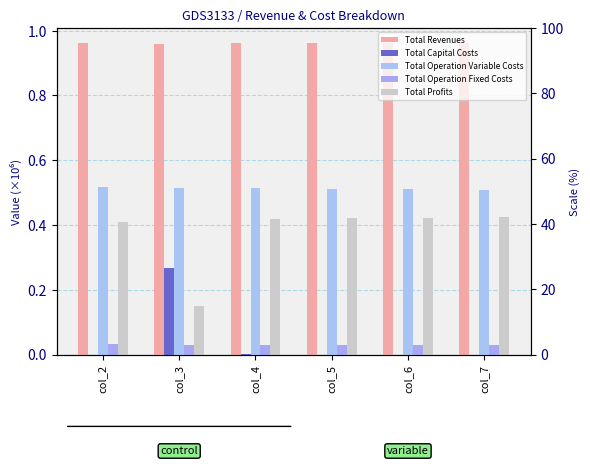

What are all the series names shown in the legend?

Total Revenues, Total Capital Costs, Total Operation Variable Costs, Total Operation Fixed Costs, Total Profits